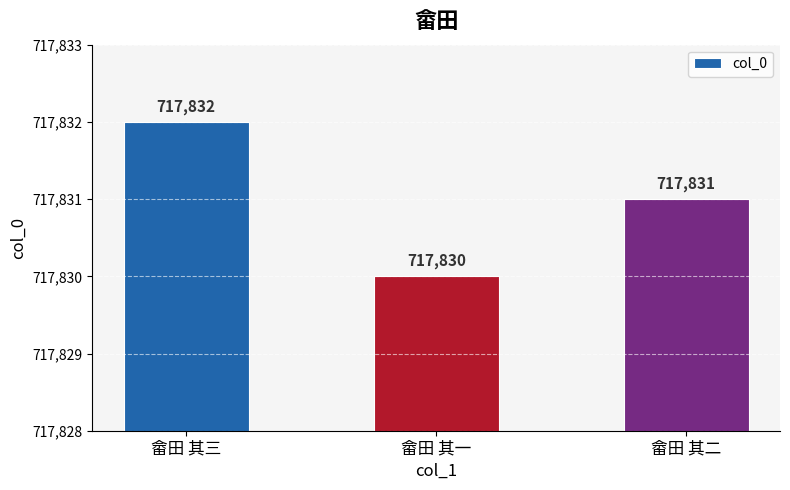

How many bars are there in total?

3